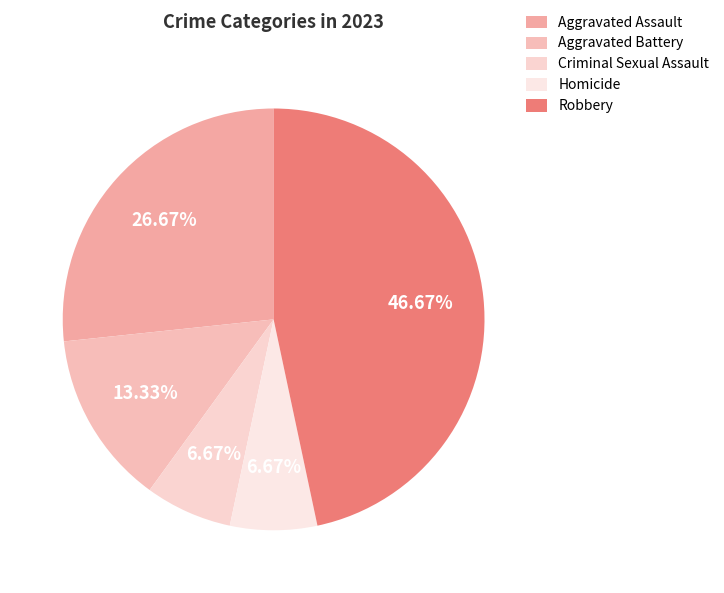

To the nearest percent, what is the average slice percentage?

20%